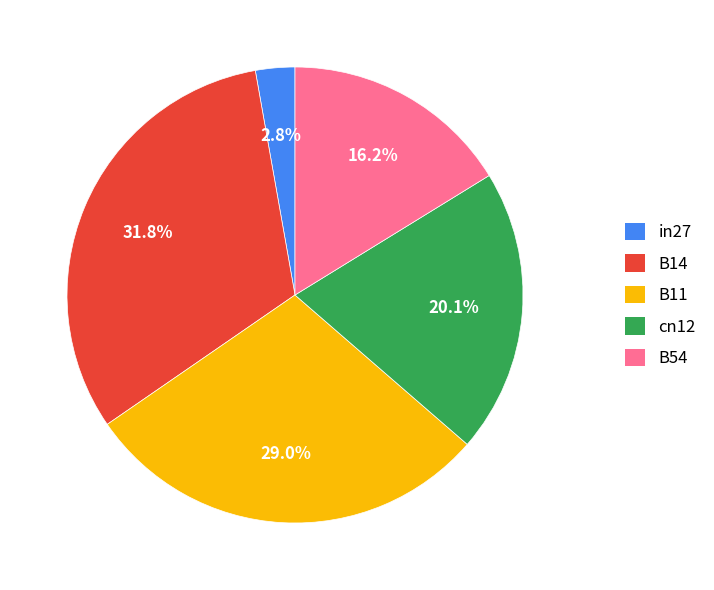

Is there a majority slice in this chart?

No